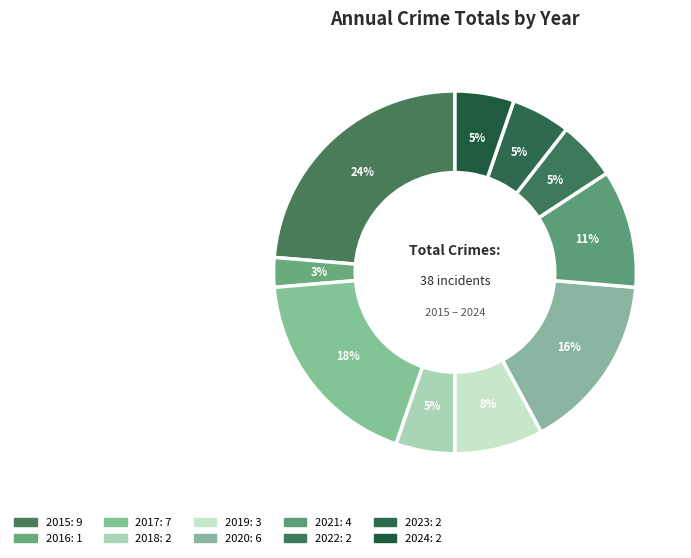

To the nearest percent, what percentage of the pie is 2023?

5%